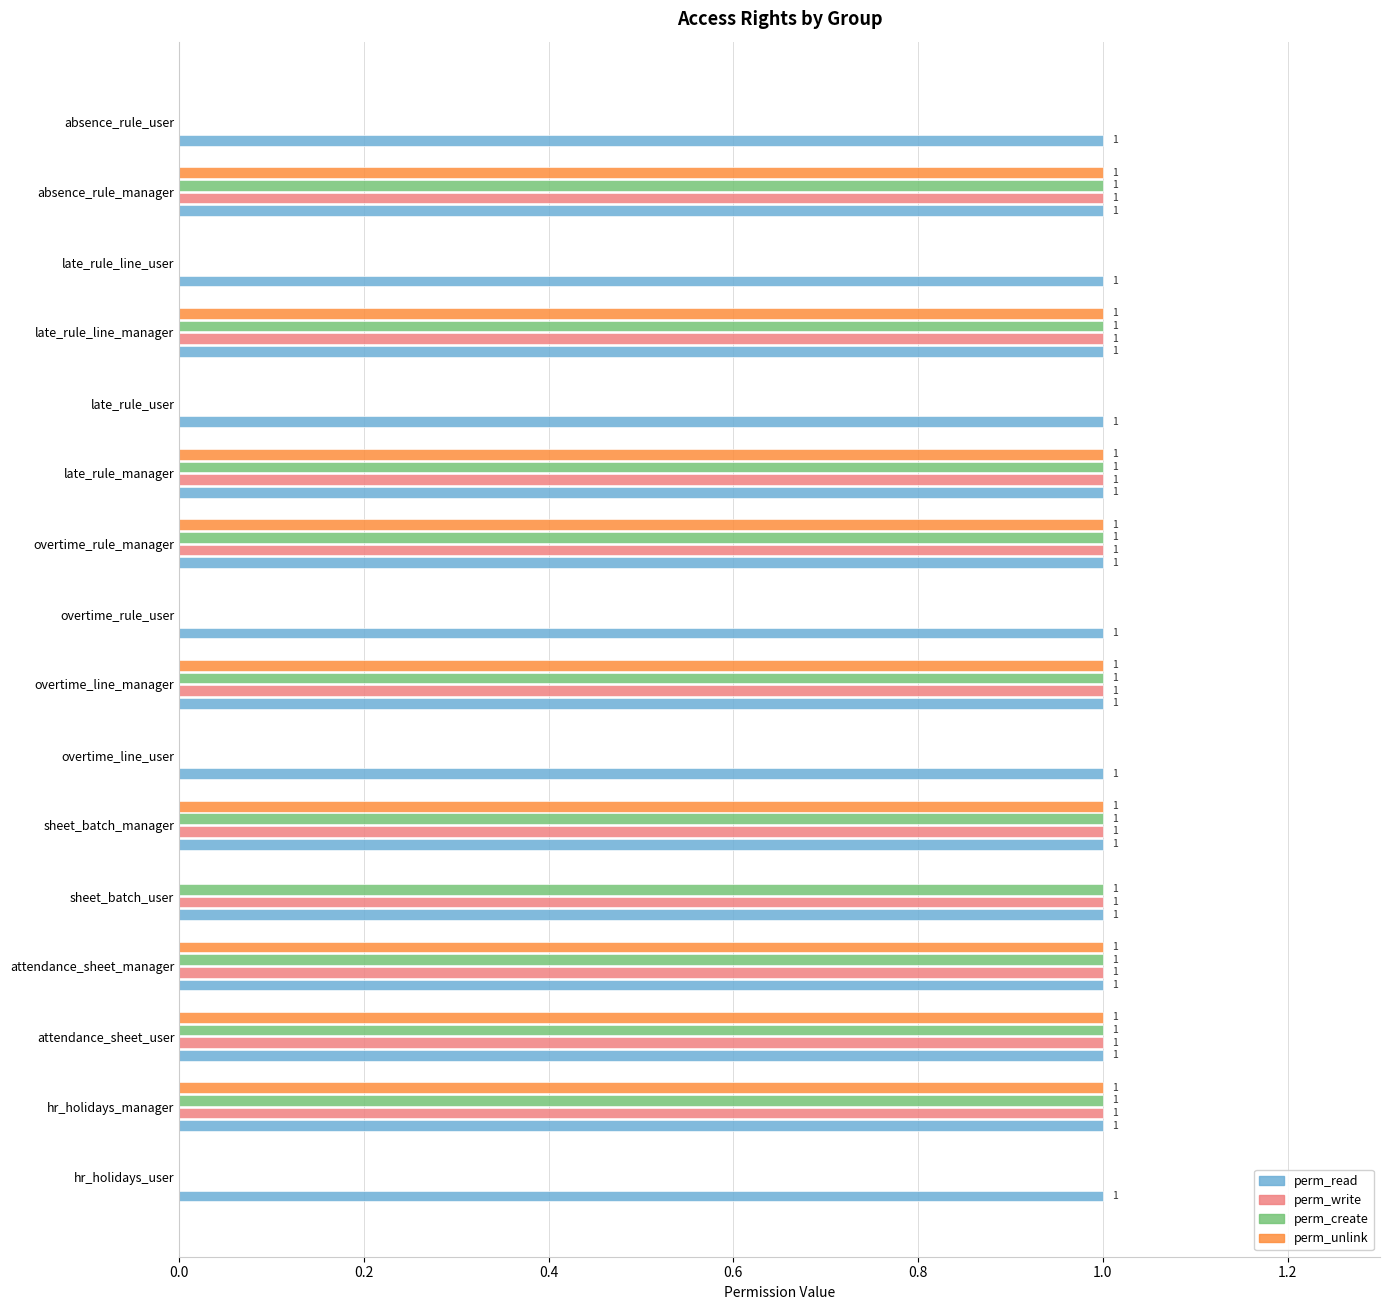

What is the sum of all perm_write values?

10